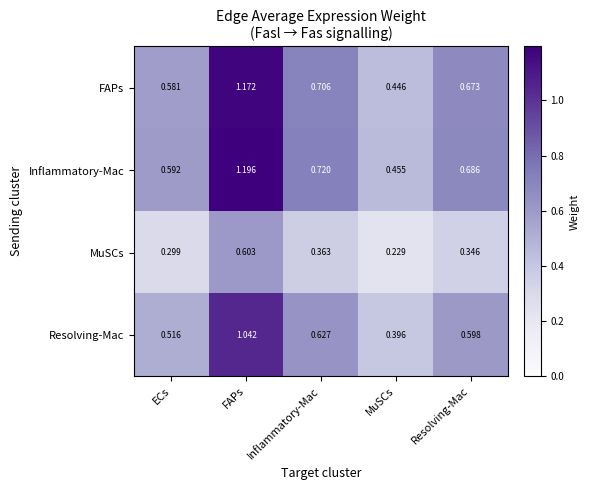

At which label is FAPs closest to 0?

MuSCs